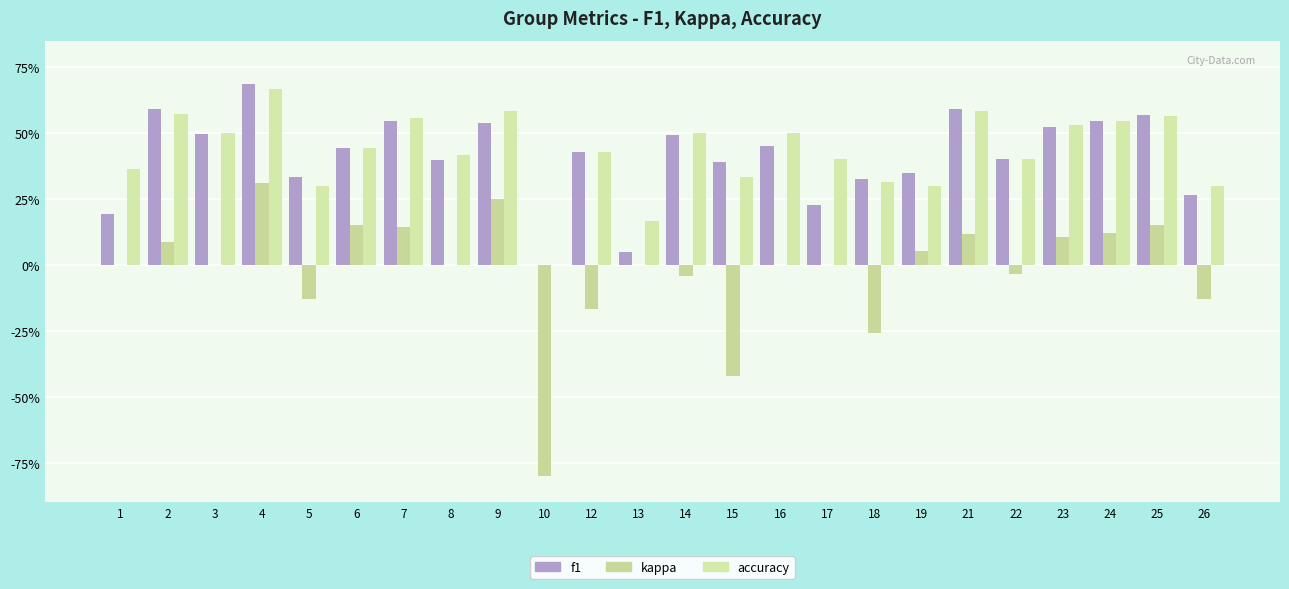

At which label is kappa closest to 0?

1